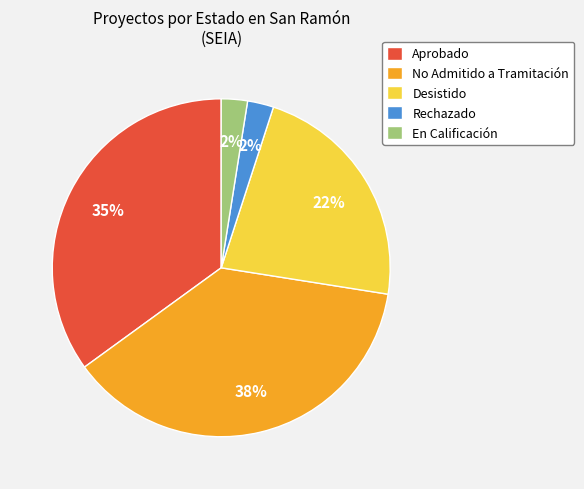

Which slice is the largest?

No Admitido a Tramitación